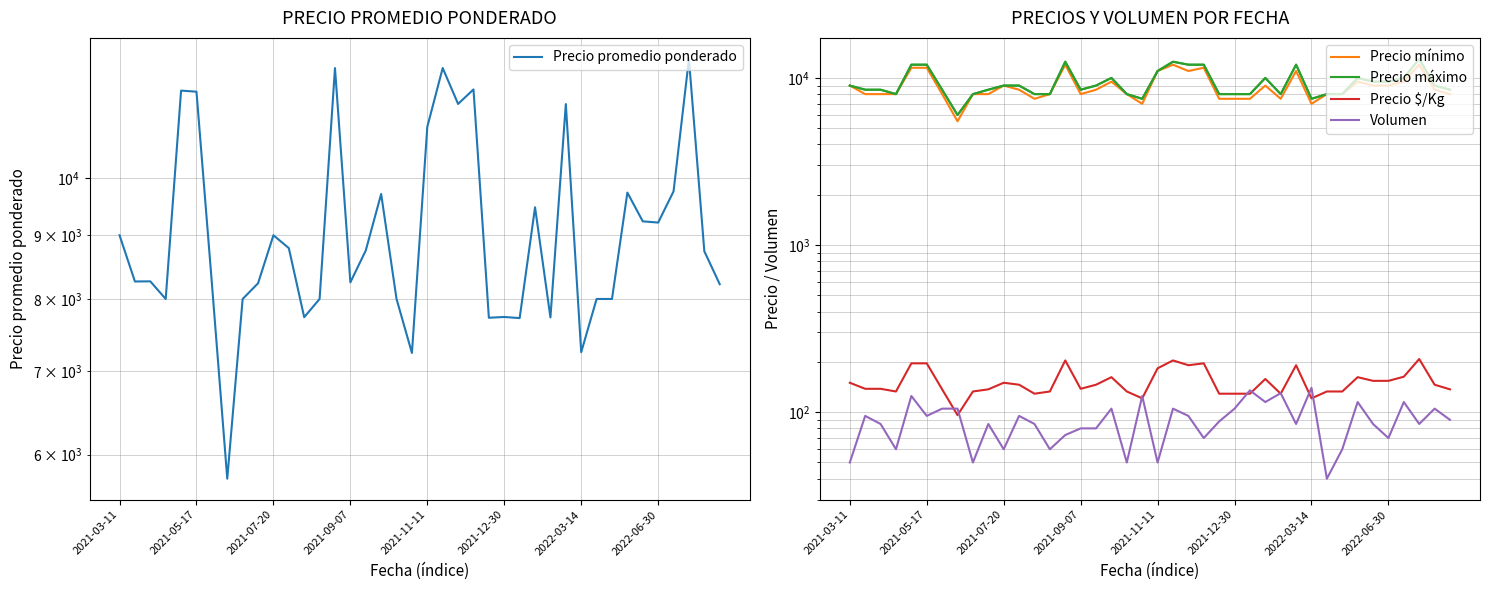

Rank the categories by Precio $/Kg value from lowest to highest.

2022-06-30, 19, 30, 12, 24, 25, 26, 28, 2021-09-07, 8, 13, 18, 31, 32, 2022-03-14, 9, 39, 2021-05-17, 2021-07-20, 15, 11, 16, 38, 2021-03-11, 10, 34, 35, 27, 17, 33, 36, 20, 22, 29, 2021-11-11, 2021-12-30, 23, 14, 21, 37